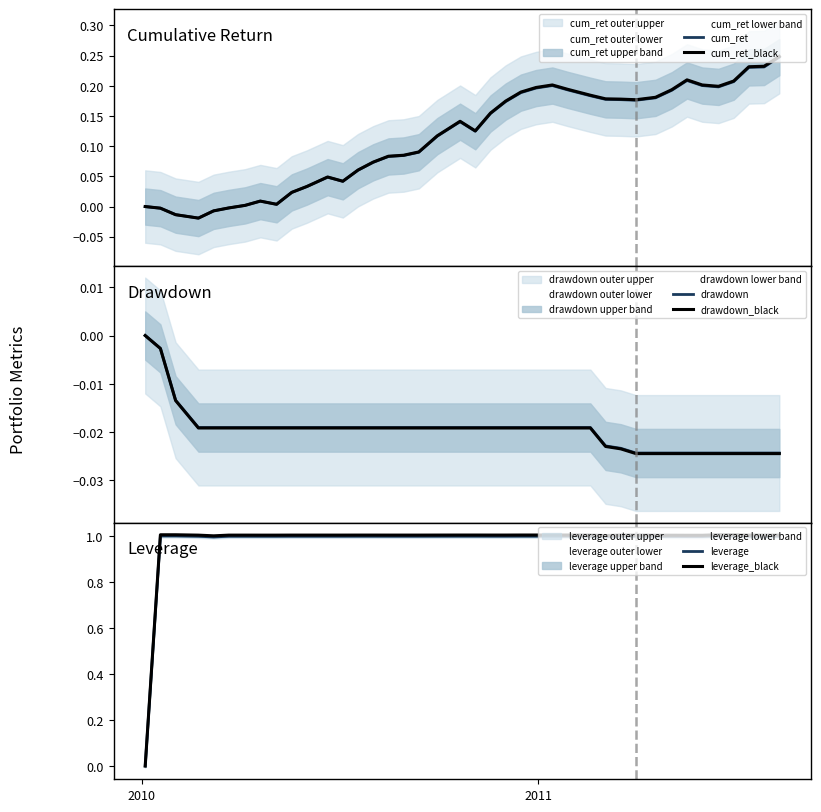

How many values in leverage are above zero?

39